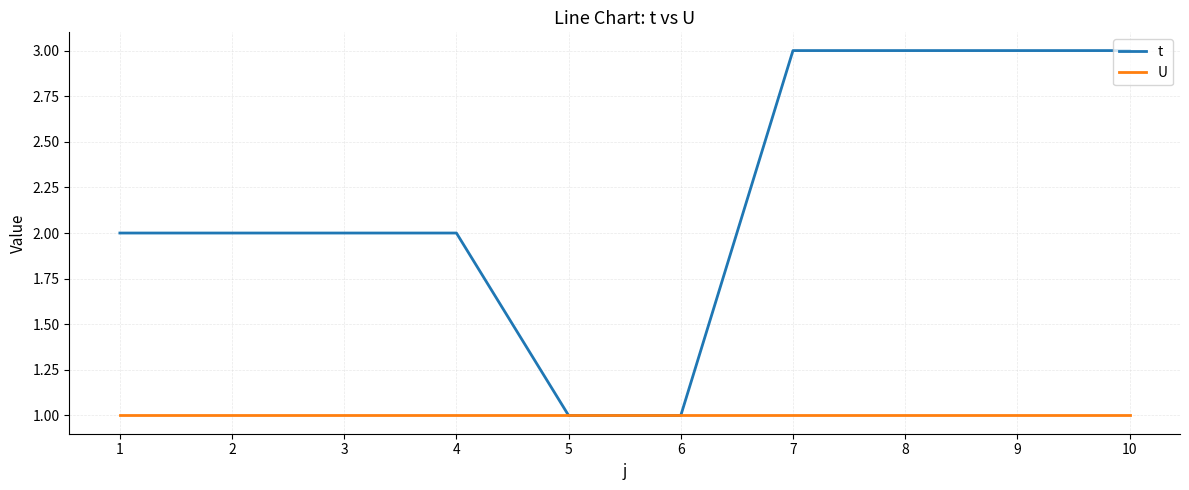

What is the total value across all series at 4?

3